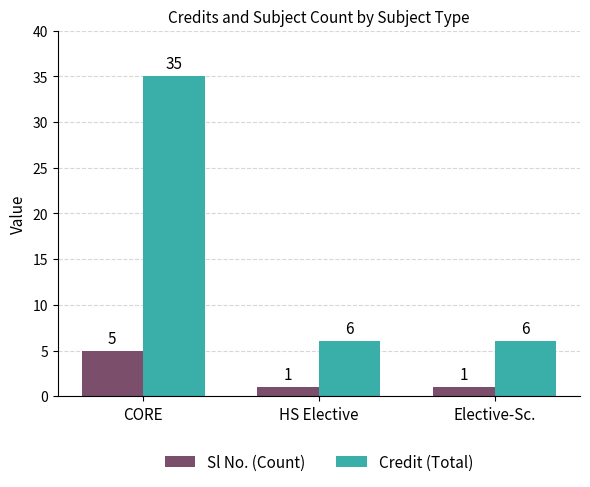

List the series in order of their overall mean, lowest first.

Sl No. (Count), Credit (Total)